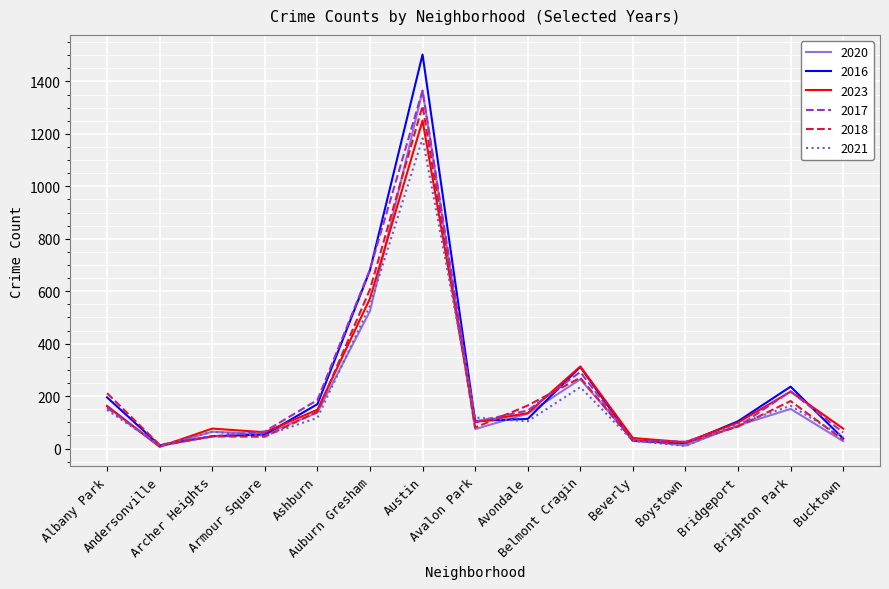

What is the minimum value shown in the chart?

7